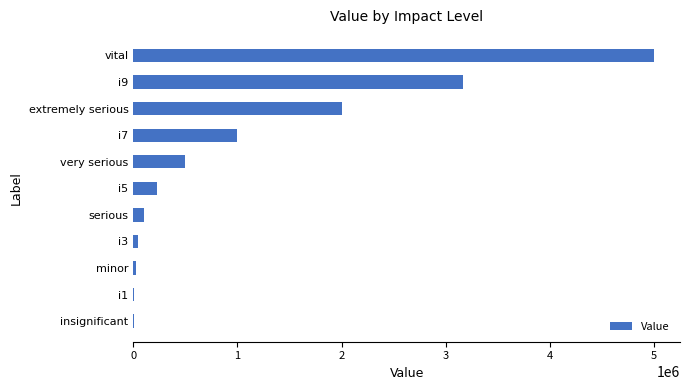

At which label is the value closest to 2502500?

extremely serious